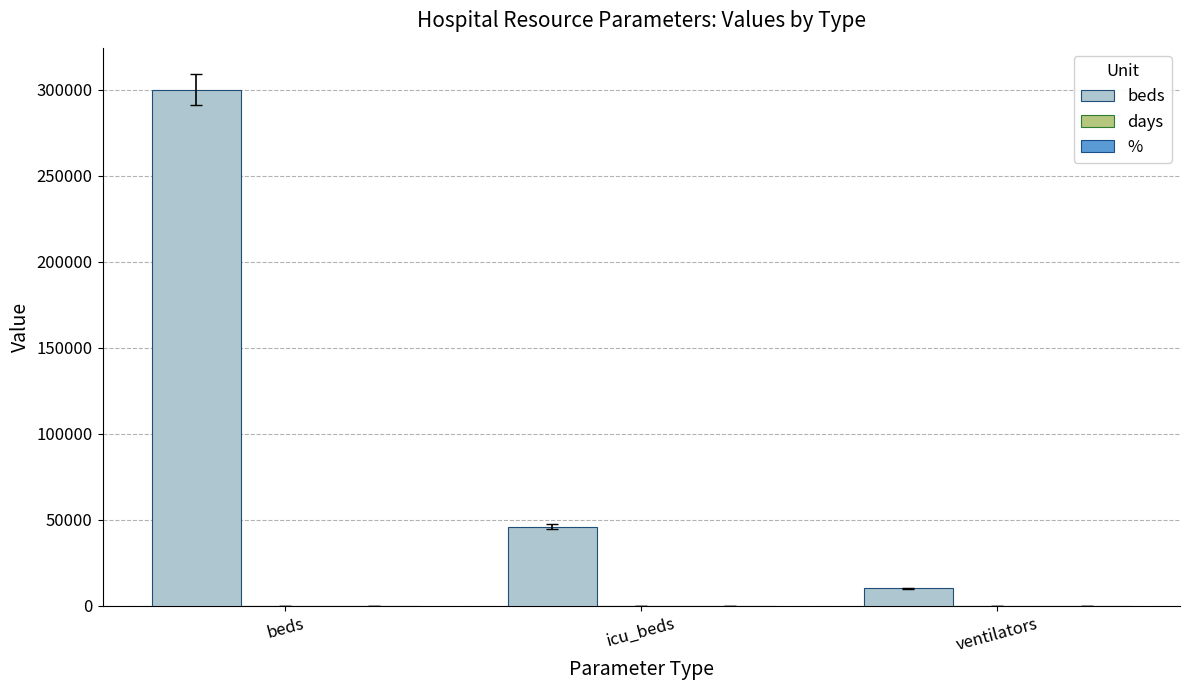

Which series changed the most between beds and icu_beds?

beds